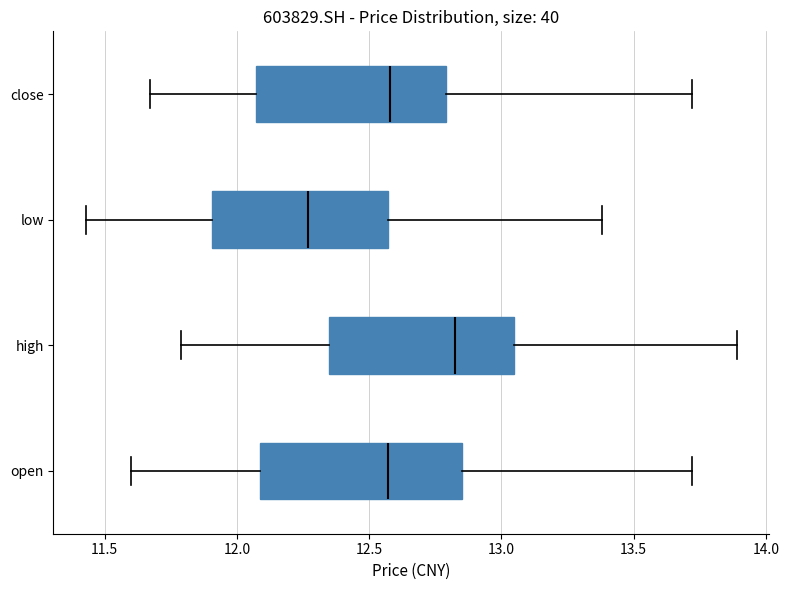

Reading bottom to top, transcribe this box plot: for each box, give where its median line is, the range the box spans, and where its two whiskers end, as read against the x-axis. The values are not printed on the chart, so give them approximately, as read against the axis.

open: median 12.55, box 12.10 to 12.85, whiskers 11.60 to 13.70
high: median 12.85, box 12.35 to 13.05, whiskers 11.80 to 13.90
low: median 12.25, box 11.90 to 12.55, whiskers 11.45 to 13.40
close: median 12.60, box 12.05 to 12.80, whiskers 11.65 to 13.70